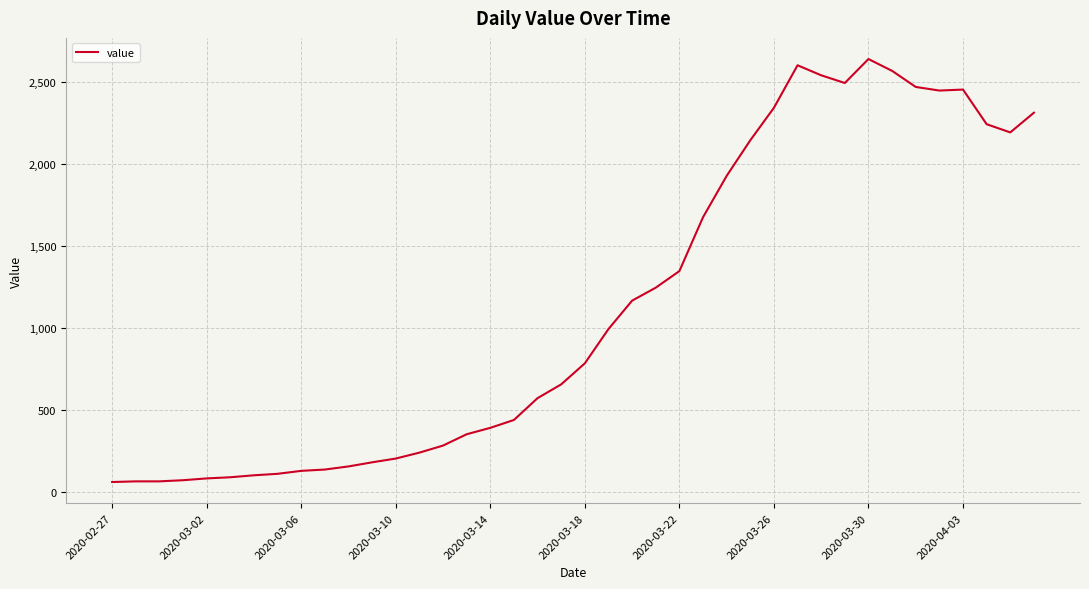

What is the maximum value shown in the chart?

2638